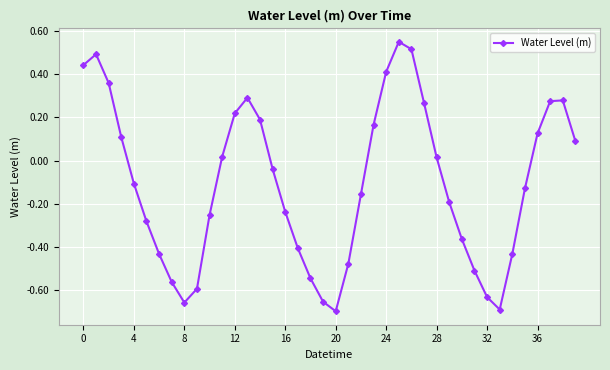

How many points are lower than both their immediate neighbors (excluding endpoints)?

3